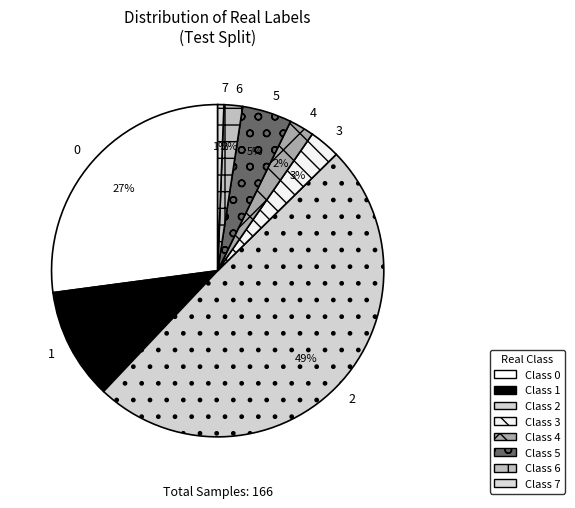

Count the number of slices in the pie.

8